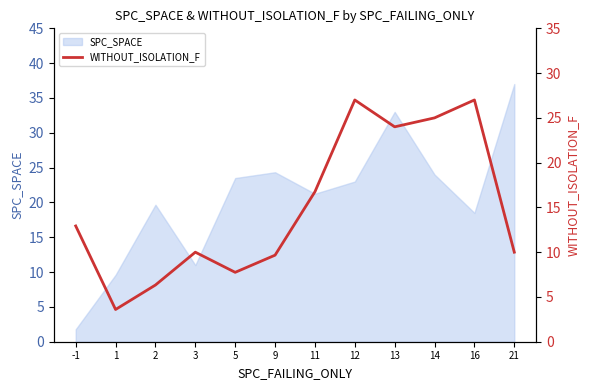

How many points are lower than both their immediate neighbors (excluding endpoints)?

3